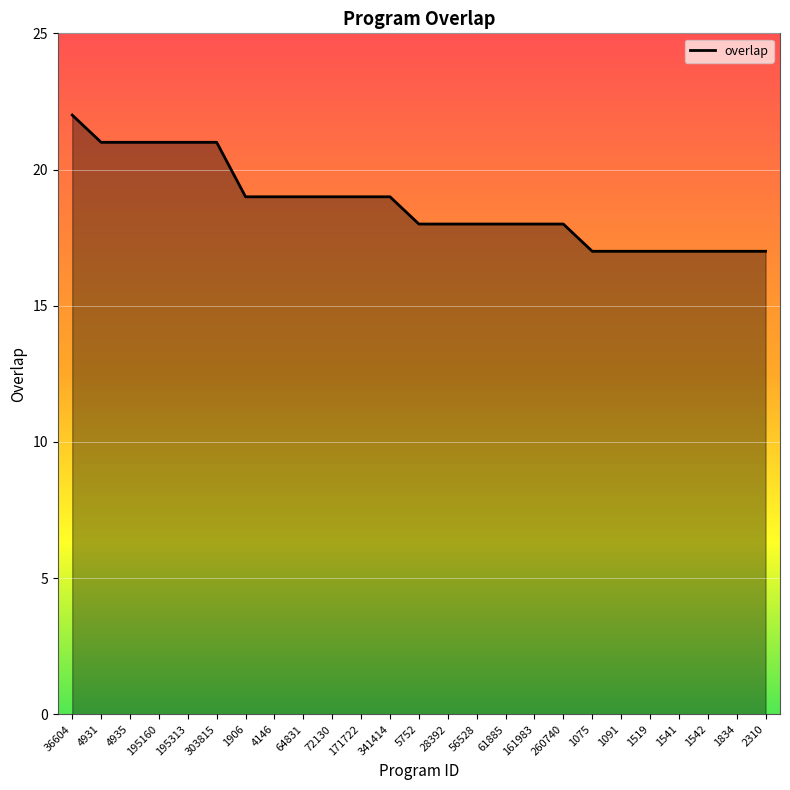

The chart shows a value of 21 at 4935. True or false?

True